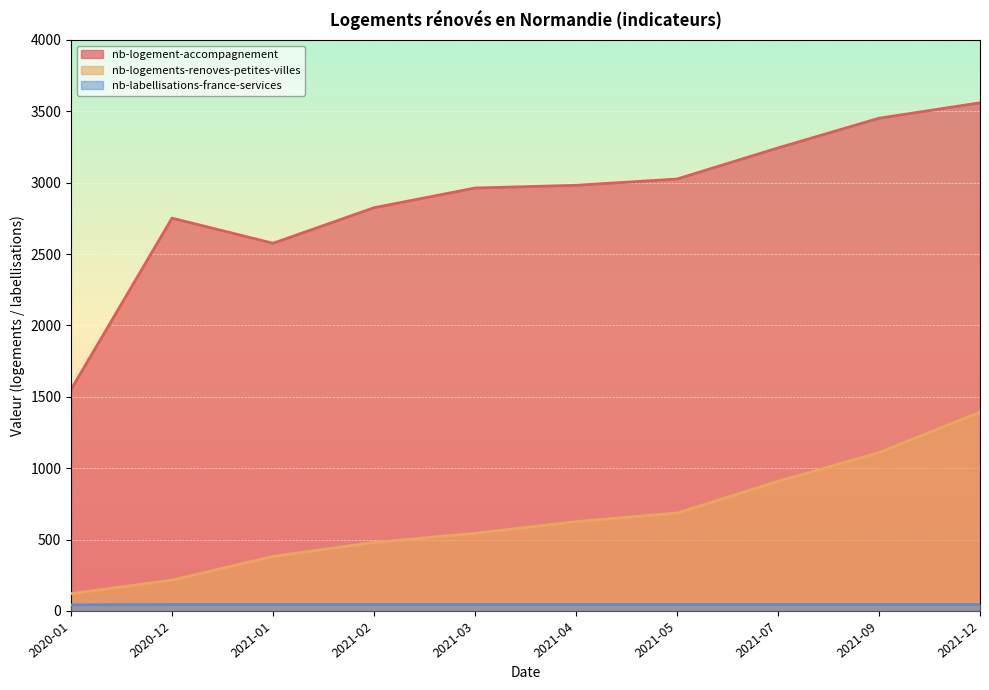

Which category has the lowest value in the nb-logements-renoves-petites-villes series?

2020-01